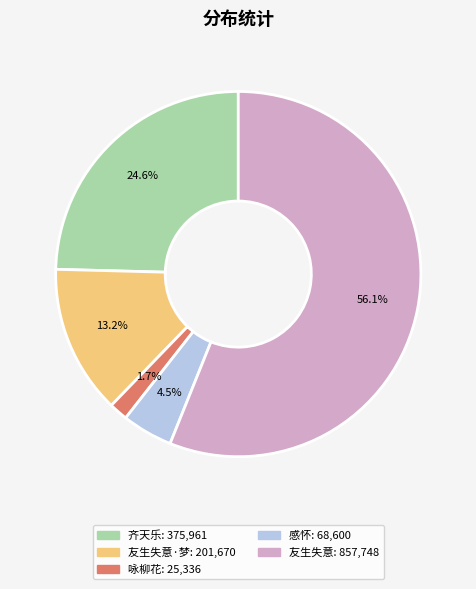

Is there any slice that represents more than half of the pie?

Yes